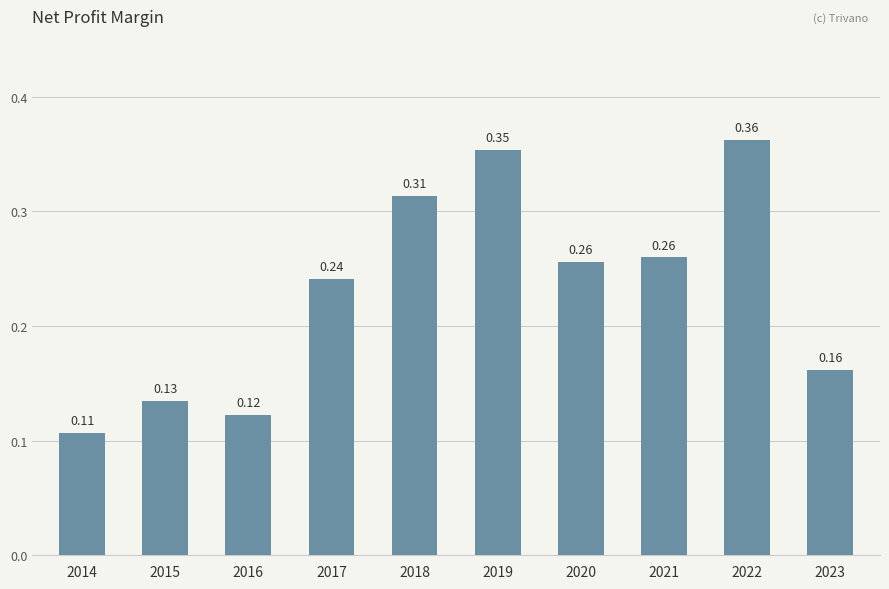

What is the sum of all values?

2.3